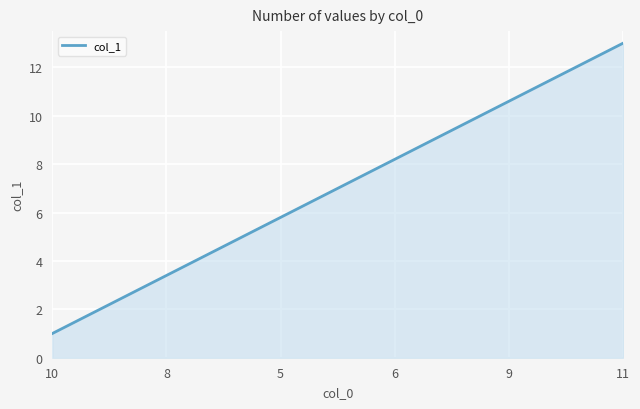

What is the difference between the maximum and minimum values?

12.0